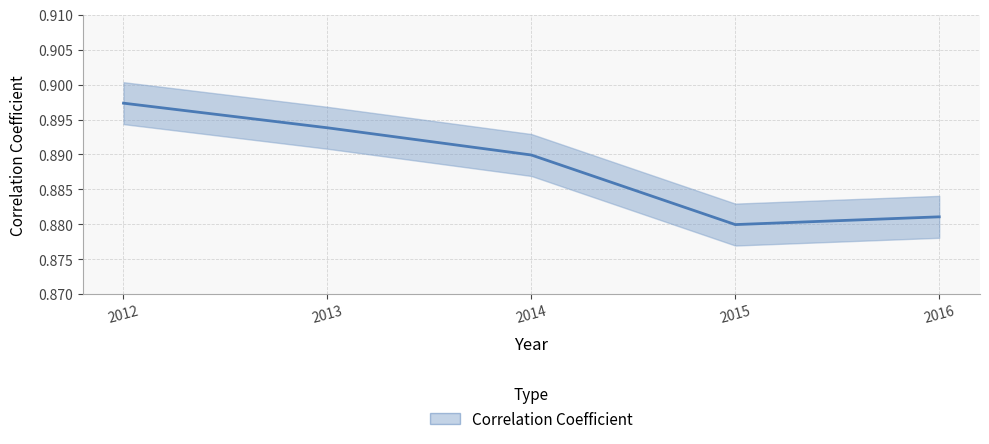

Does the chart display data point markers on the line(s)?

No